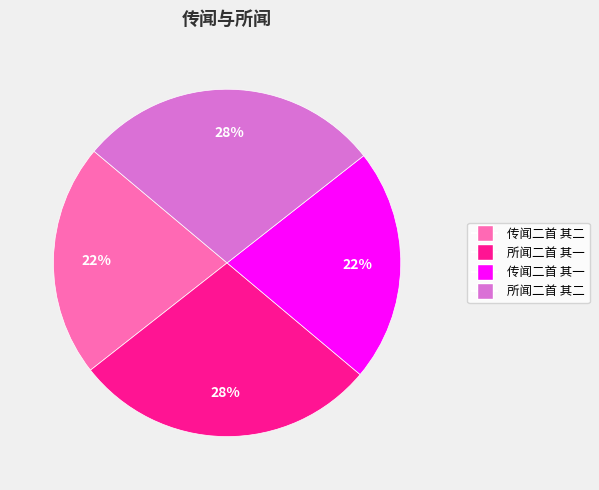

What percentage is the 传闻二首 其二 slice, to the nearest percent?

22%